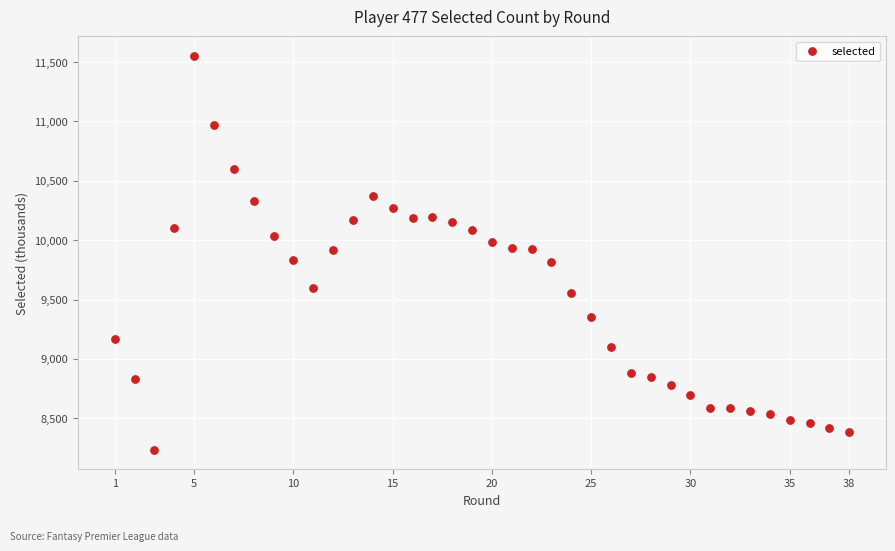

What is the range of Y values (max minus min)?

3313